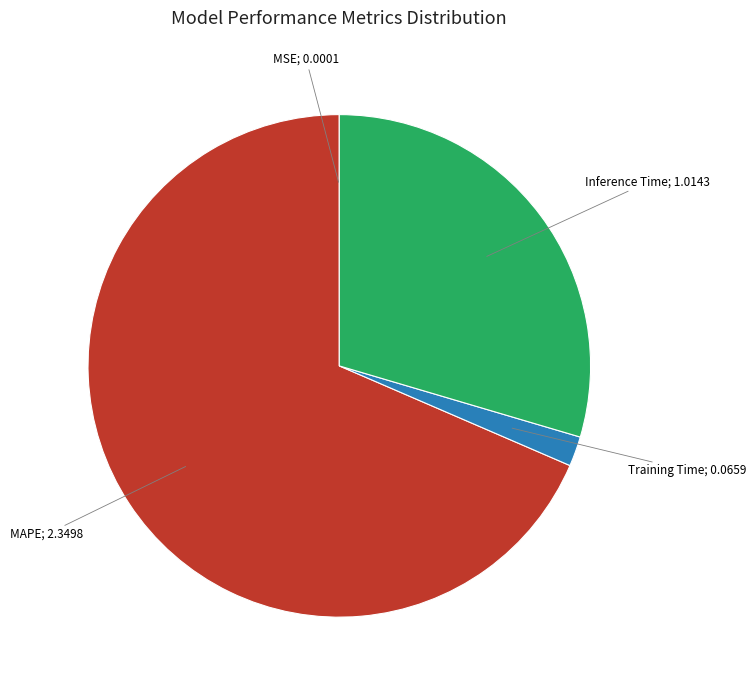

Does any single category account for the majority?

Yes